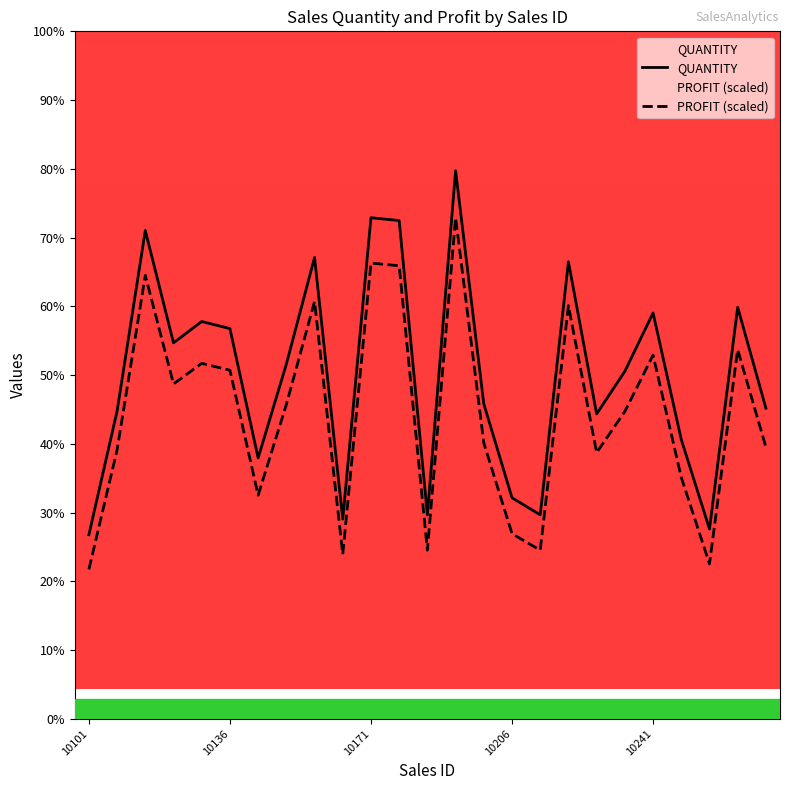

True or false: QUANTITY has a value of 981.0 at 10192.

True